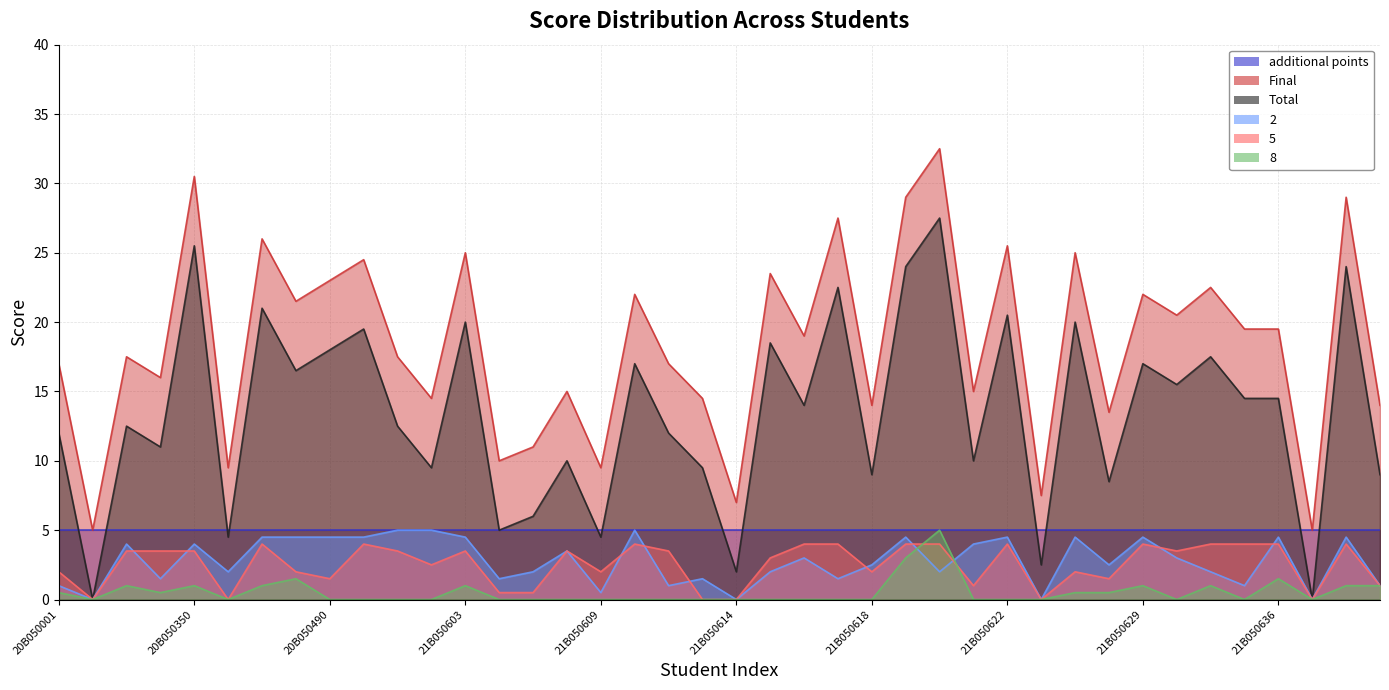

How many interior local valleys does the Total series have?

15